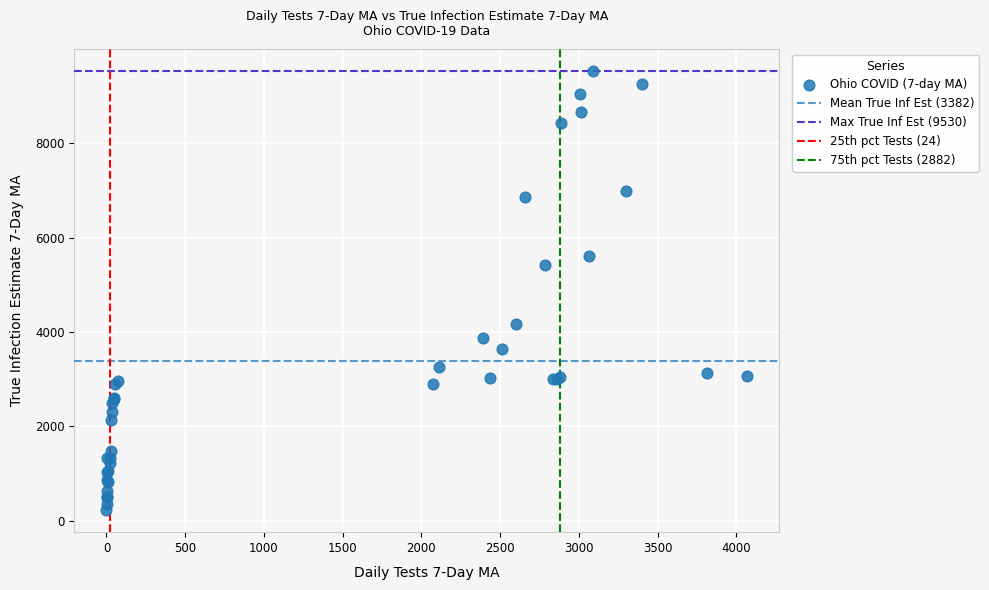

What Y value in the scatter plot is closest to 4878?

5428.4